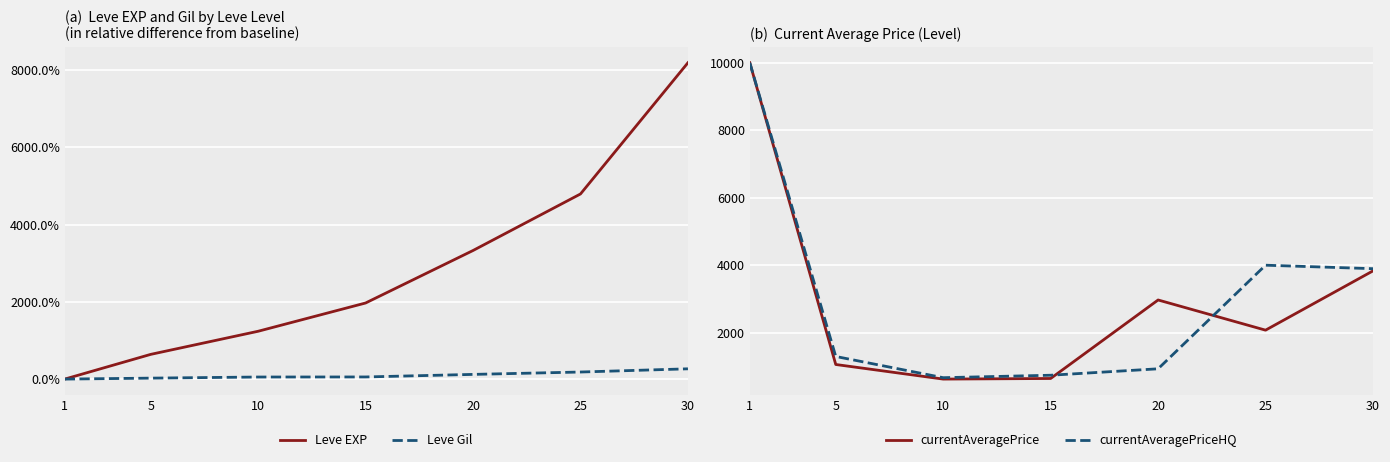

Reading left to right, transcribe all the data shown in this chart.

Leve EXP: 1=0.0	5=6.4	10=12.4	15=19.7	20=33.3	25=47.9	30=81.9
Leve Gil: 1=0.0	5=0.2	10=0.5	15=0.6	20=1.2	25=1.8	30=2.7
currentAveragePrice: 1=10000.0	5=1057.5	10=624.9	15=642.8	20=2969.5	25=2075.0	30=3832.0
currentAveragePriceHQ: 1=10000.0	5=1295.4	10=666.7	15=739.2	20=930.0	25=4000.0	30=3896.7